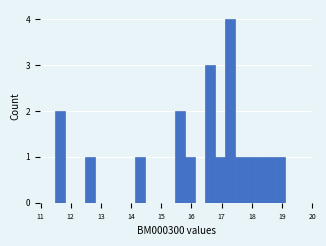

Around what value on the x-axis is the tallest bar? Give the approximate position of its centre, as read against the axis.

17.3